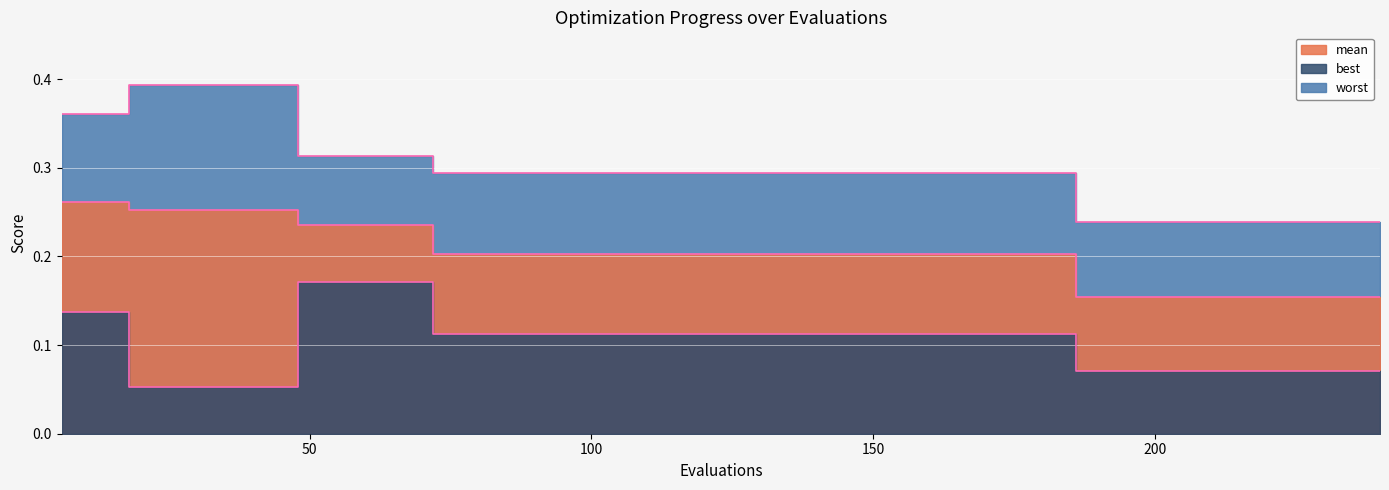

List the series in order of their overall mean, lowest first.

best, mean, worst